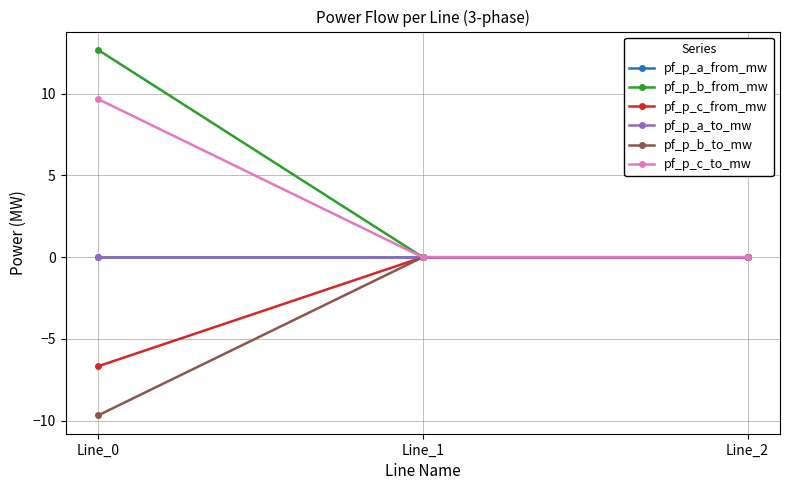

Does the chart display data point markers on the line(s)?

Yes